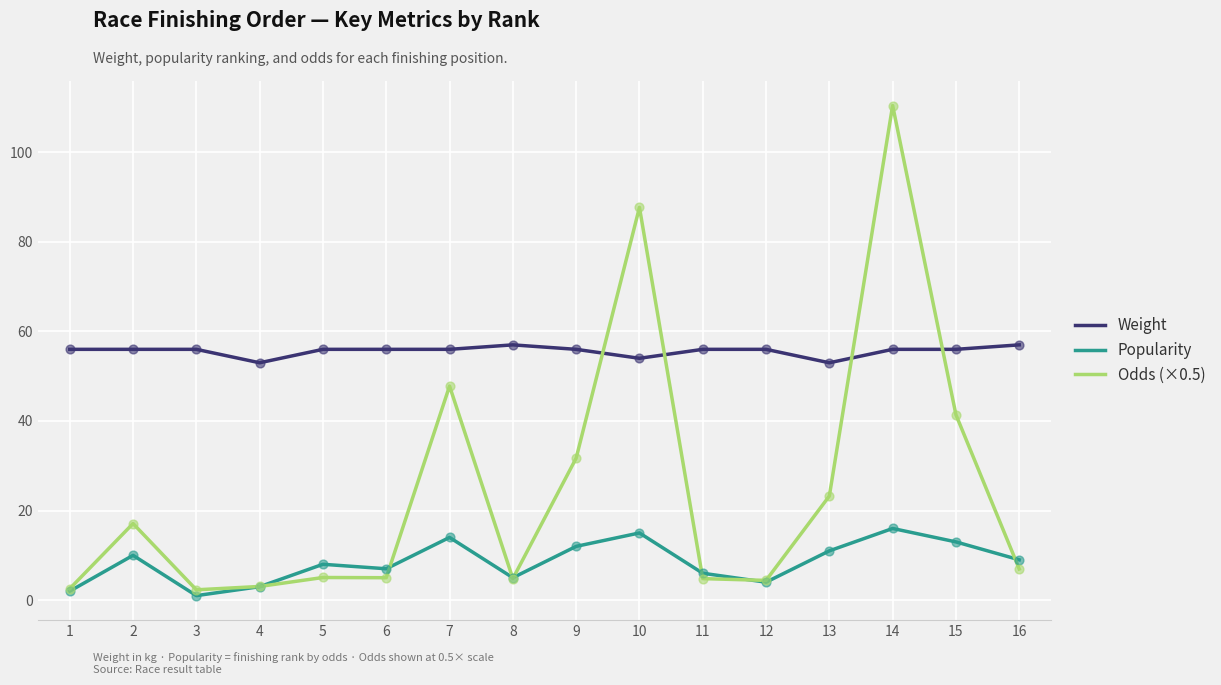

Is the value of Odds (×0.5) at 8 greater than the value of Popularity at 13?

No